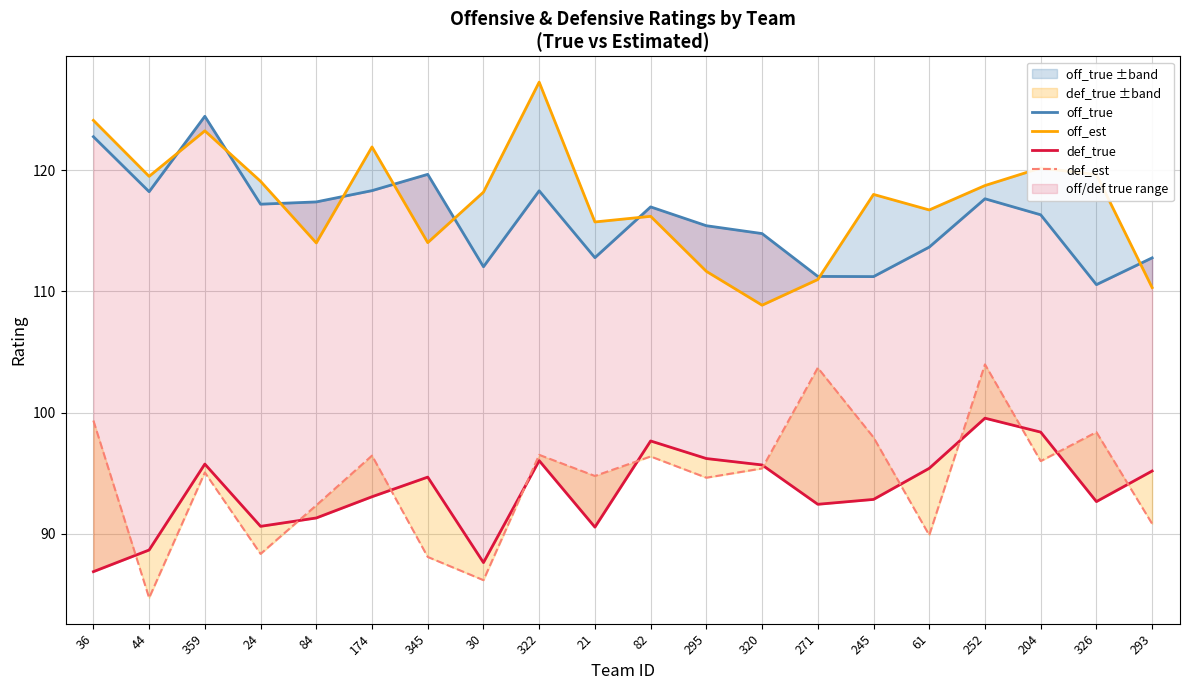

What is the label of the 11th point from the left?

82